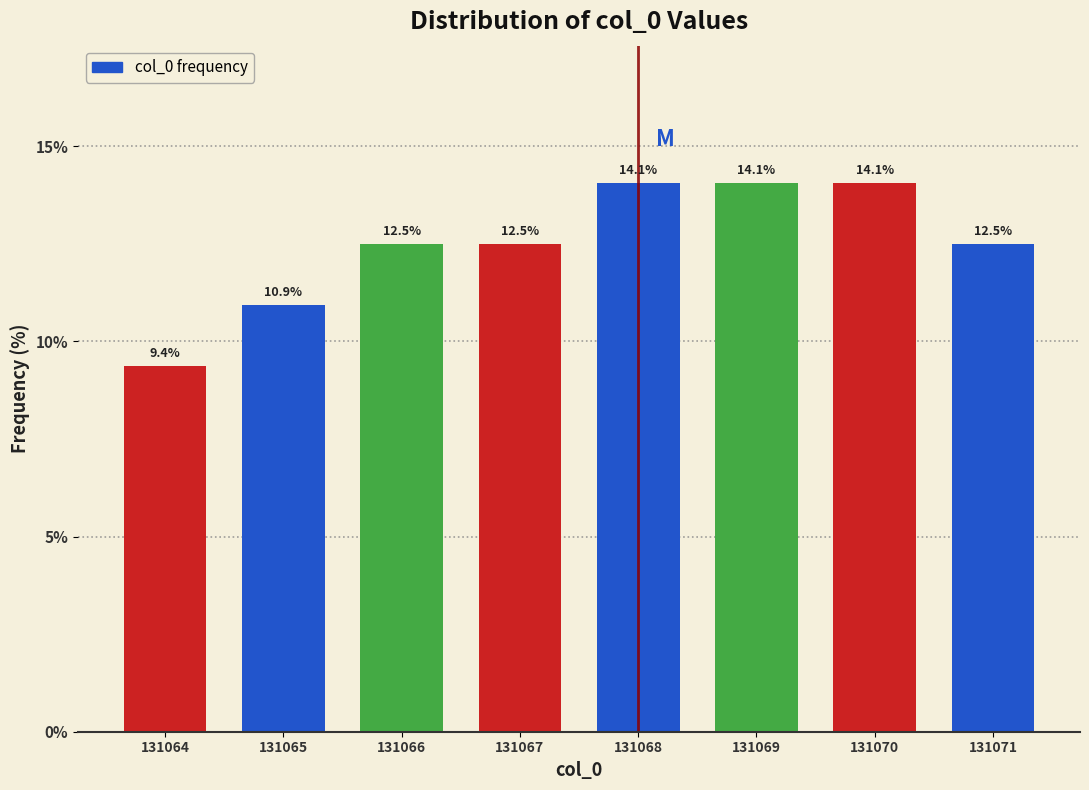

Reading left to right, transcribe all the data shown in this chart.

9.4	10.9	12.5	12.5	14.1	14.1	14.1	12.5